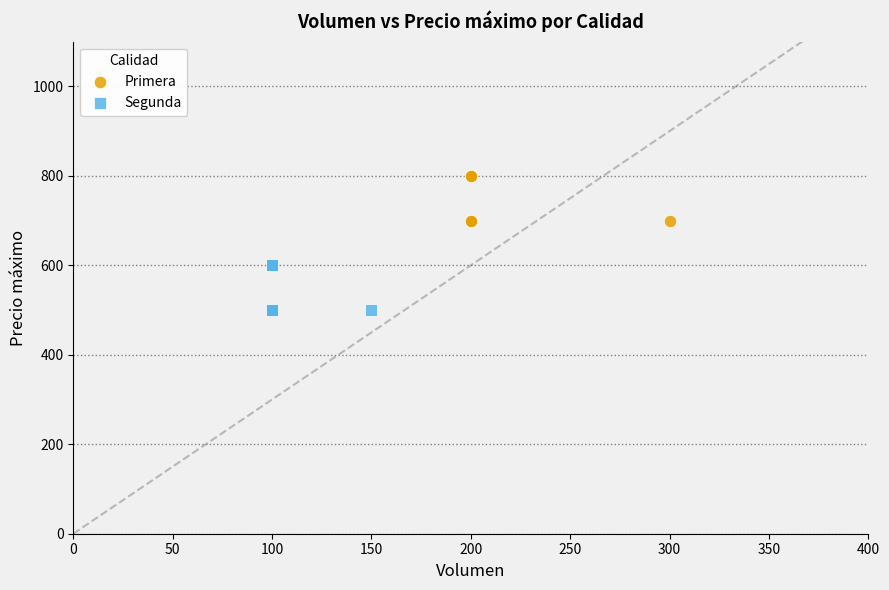

Which series reaches the maximum Y coordinate?

Primera